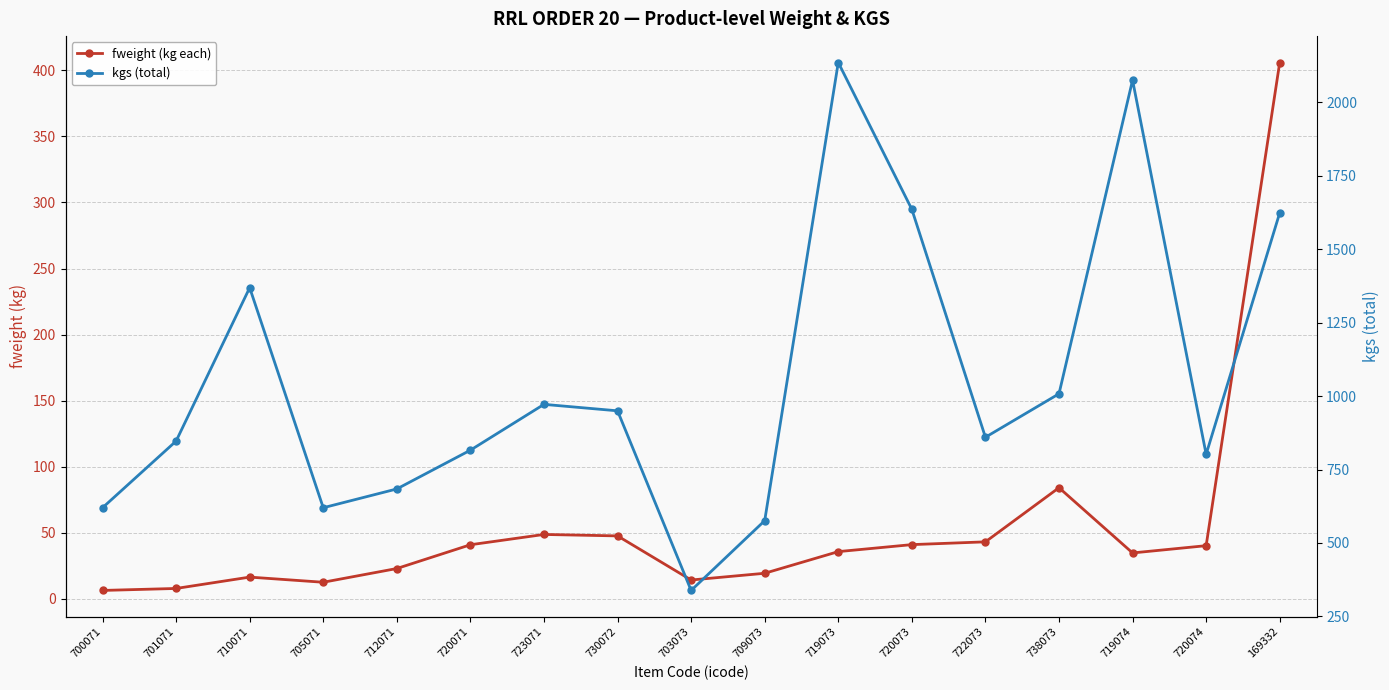

At how many categories does at least one series exceed 1995?

2